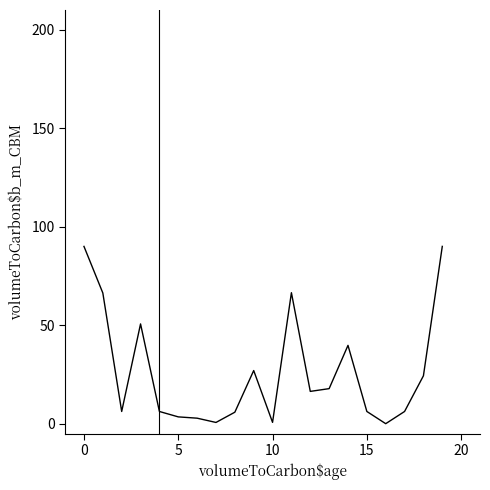

True or false: there are more than 2 points higher than both neighbors.

True